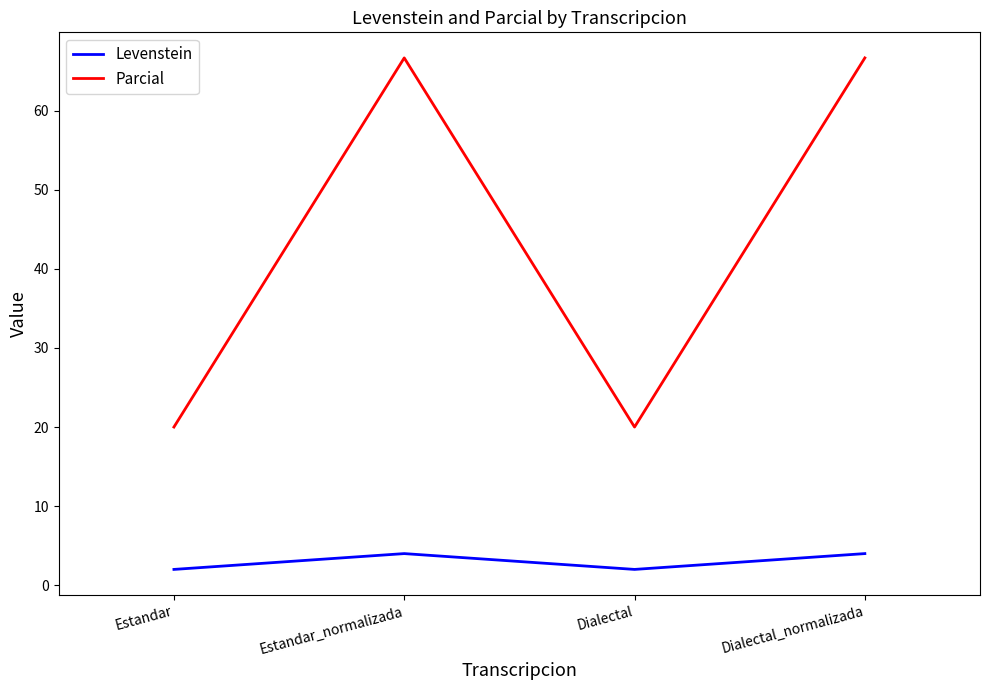

What is the smallest value displayed?

2.0